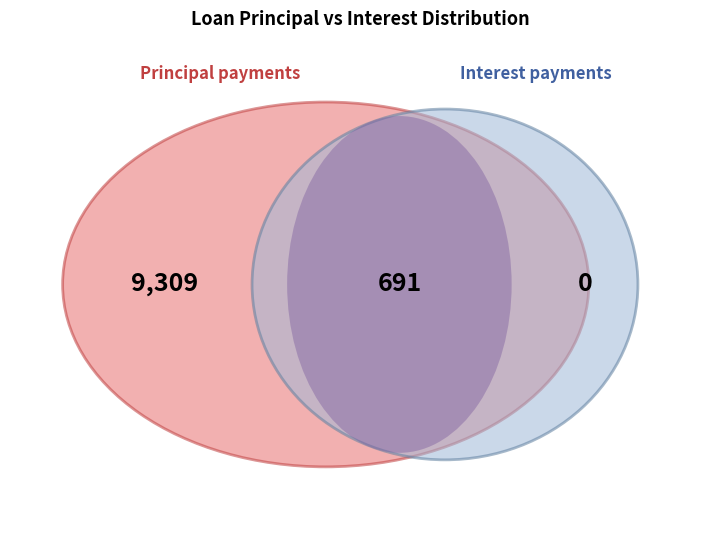

The 7 slice represents 1% of the pie. True or false?

False